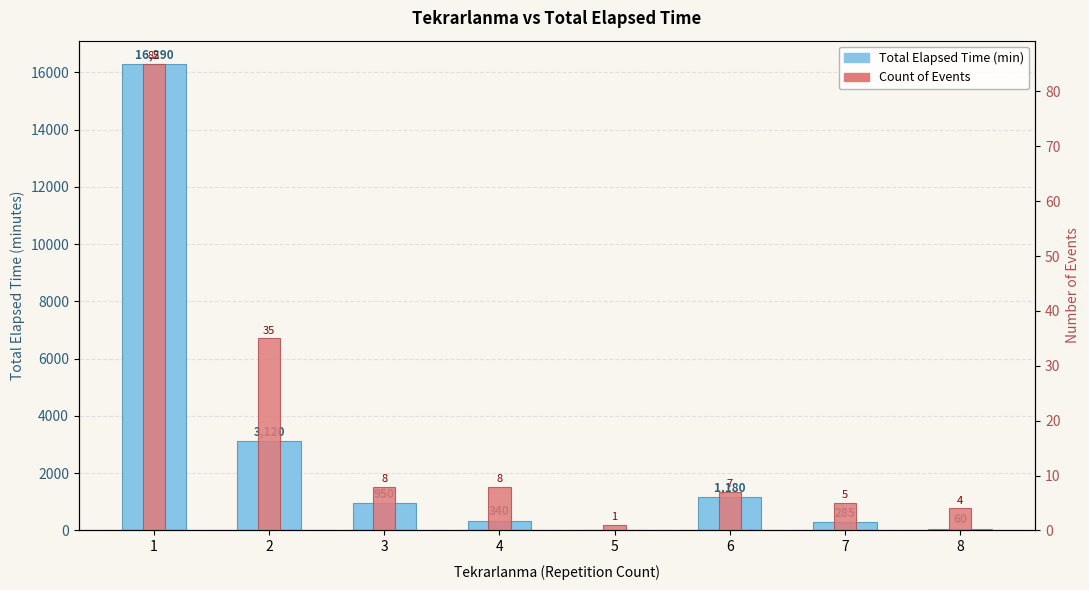

Which category has the lowest value across all series?

5